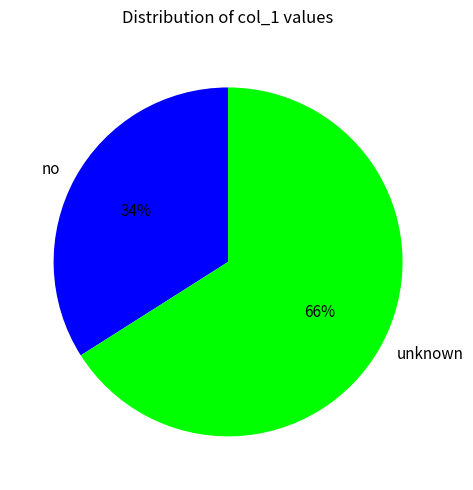

Rank the categories by value from lowest to highest.

no, unknown